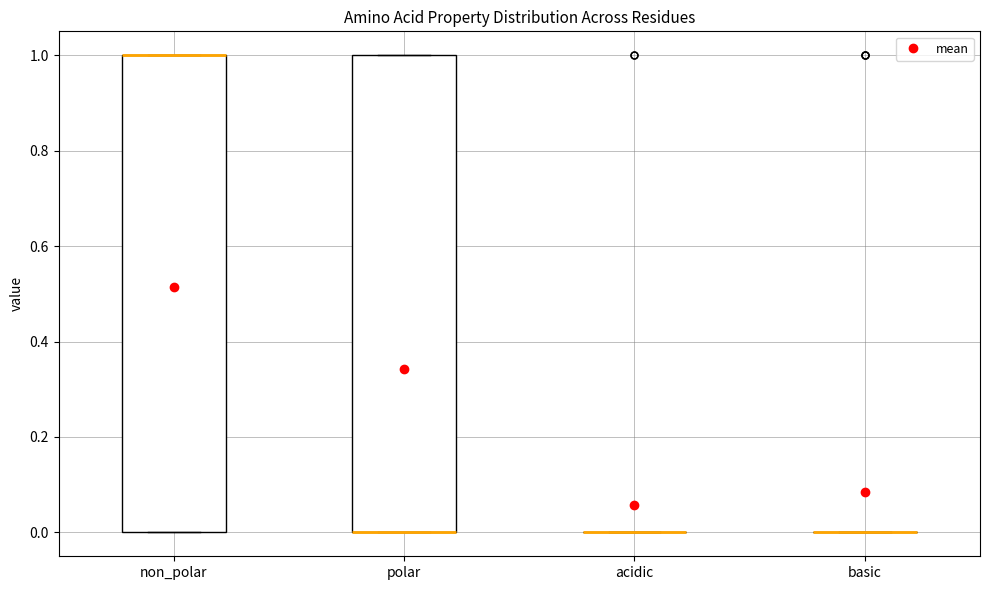

Where is the upper edge of the box for polar on the y-axis? The values are not printed on the chart, so give them approximately, as read against the axis.

1